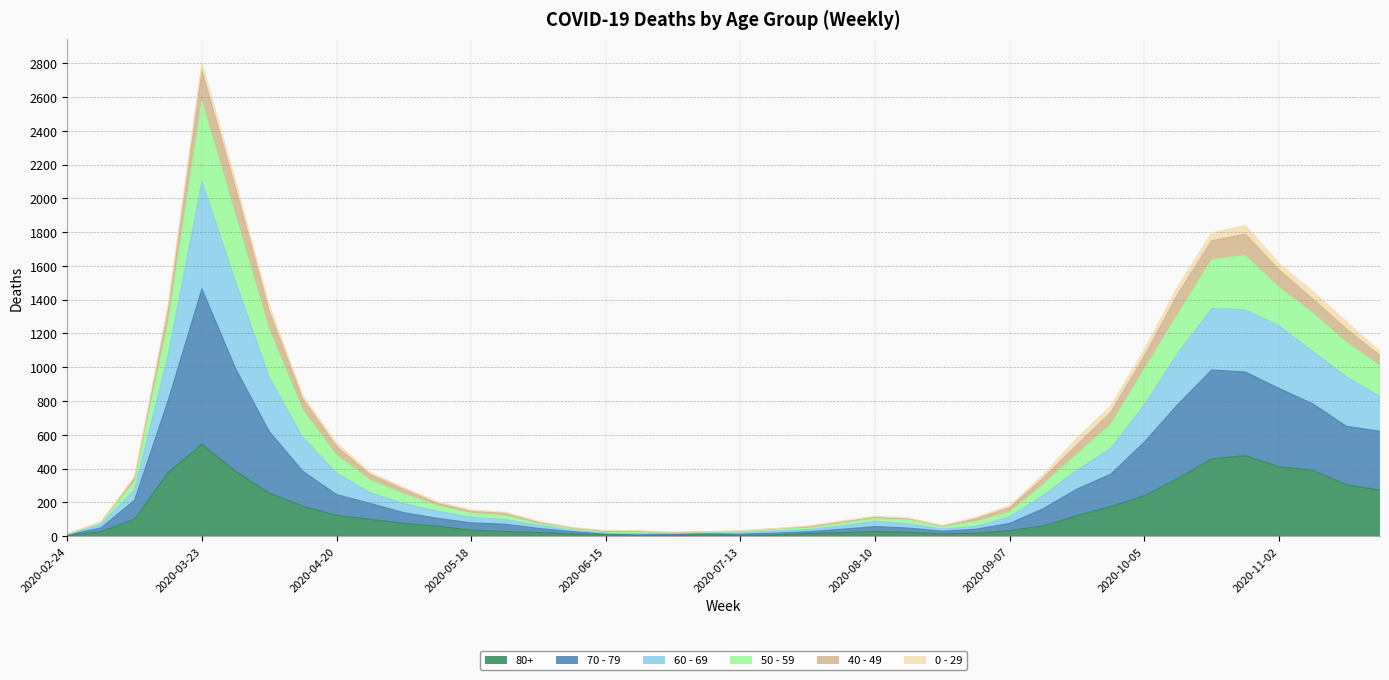

True or false: 50 - 59 and 60 - 69 cross at least once.

False